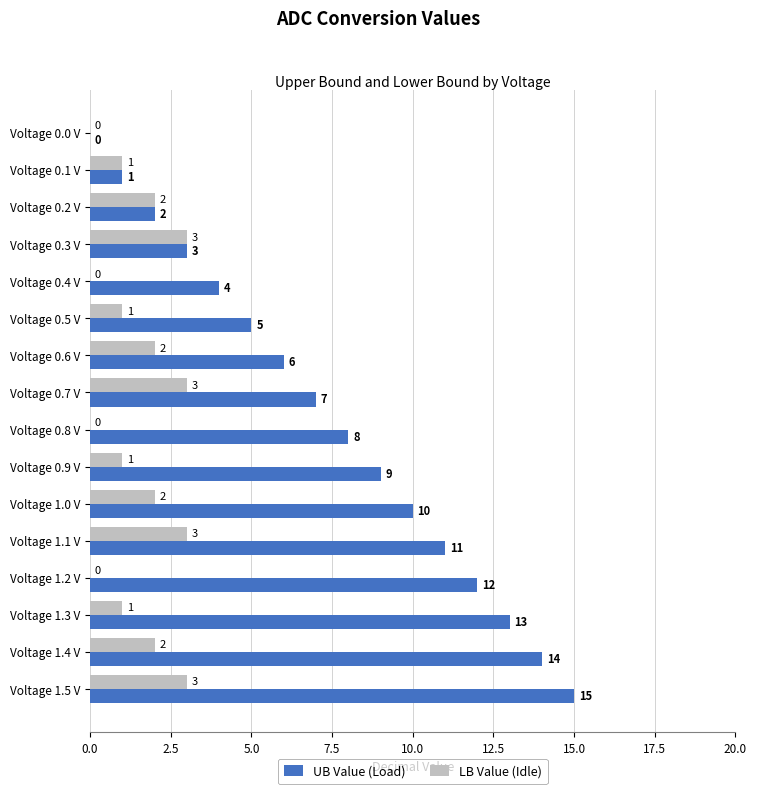

What is the sum of all LB Value (Idle) values?

24